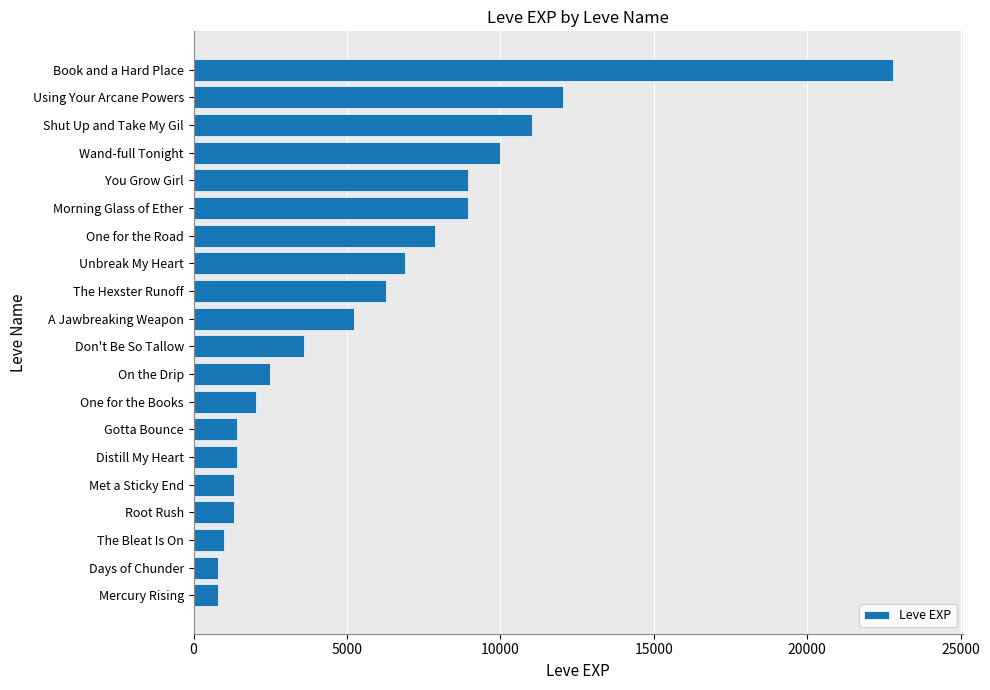

Approximately how many times larger is the value at Using Your Arcane Powers compared to You Grow Girl?

1.3